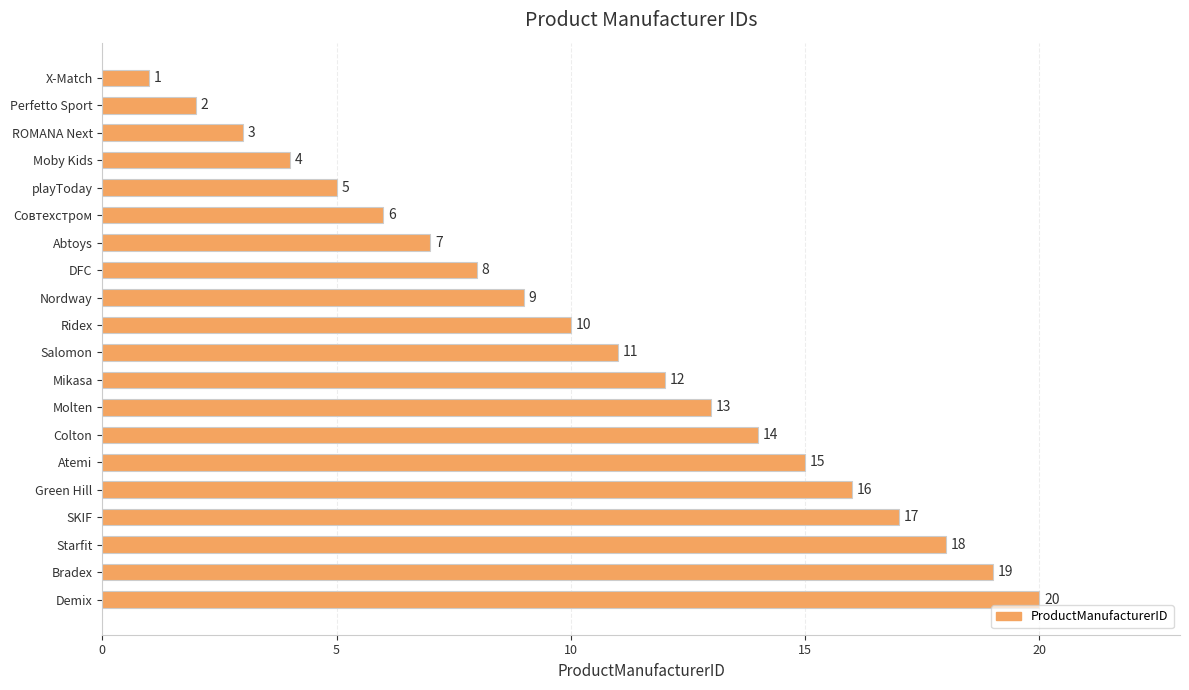

What is the sum of the values at Moby Kids and SKIF?

21